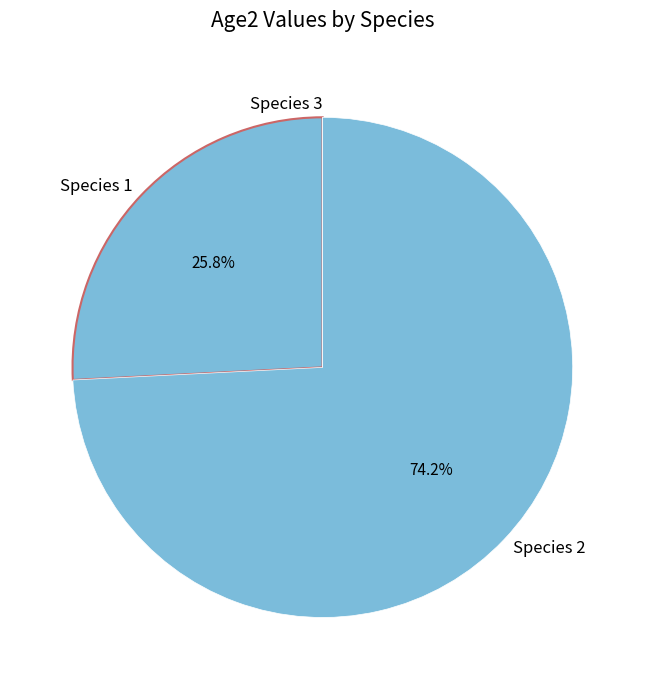

Which slice is the largest?

Species 2